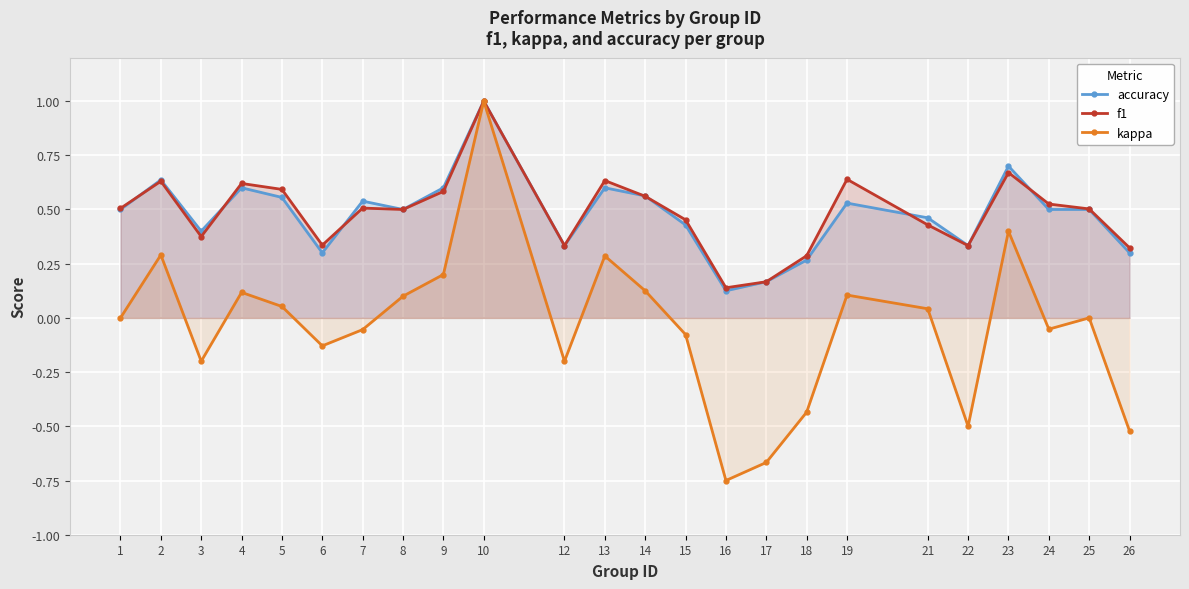

Which category has the highest value in the kappa series?

10